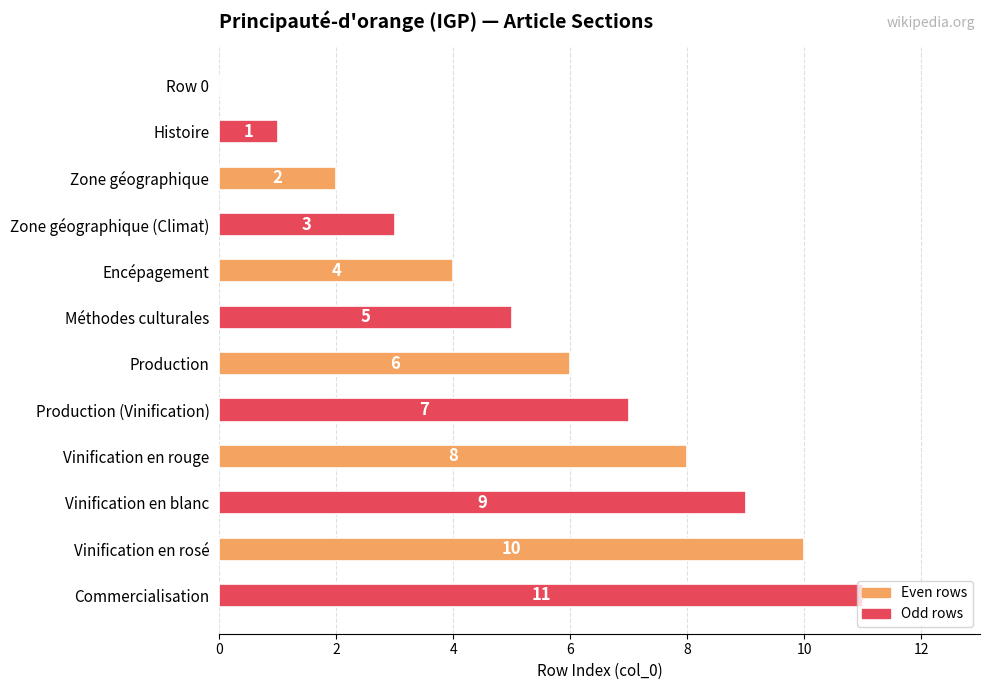

What is the sum of all values?

66